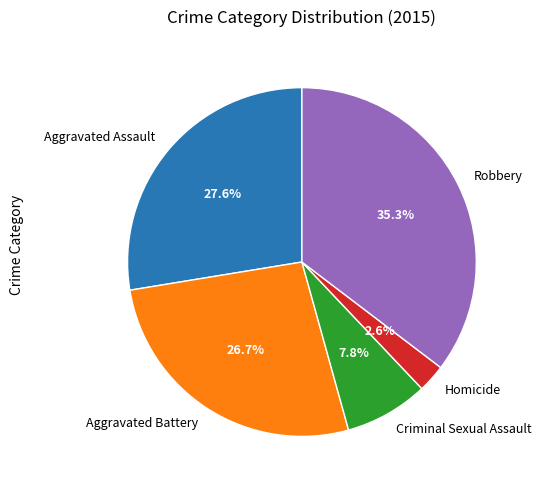

True or false: Homicide accounts for 3% of the total.

True